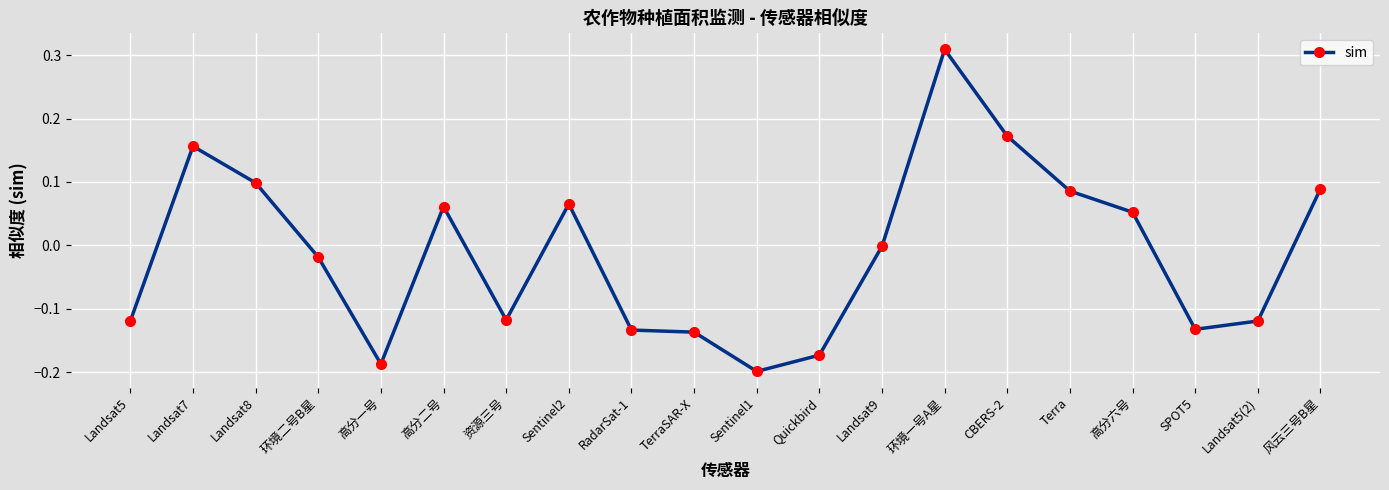

True or false: the data has more than 0 interior local peaks.

True